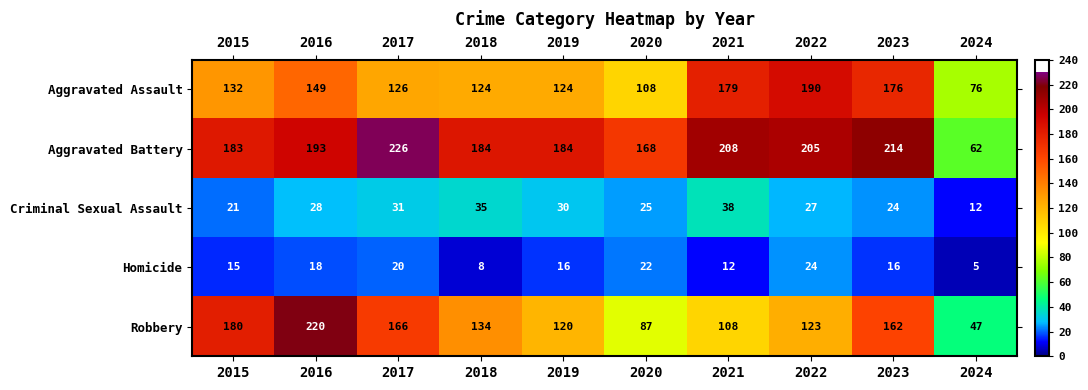

The Criminal Sexual Assault series shows 21 at 2015. True or false?

True